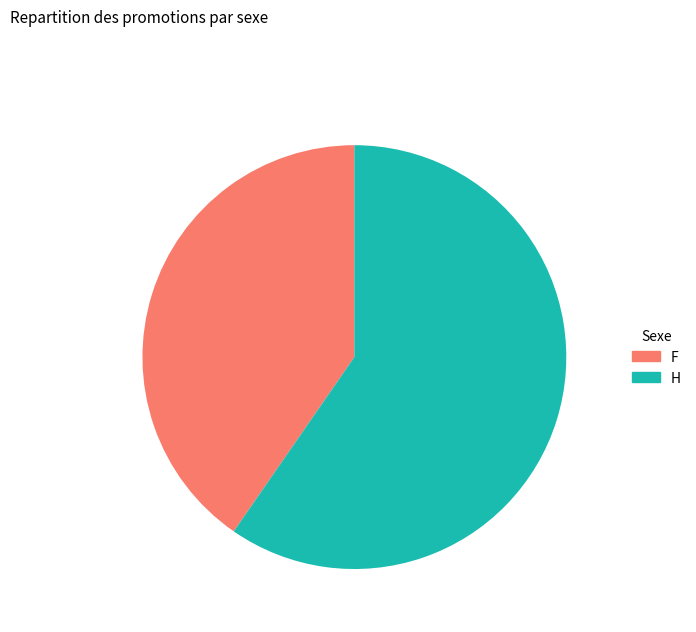

Which has a higher value, F or H?

H